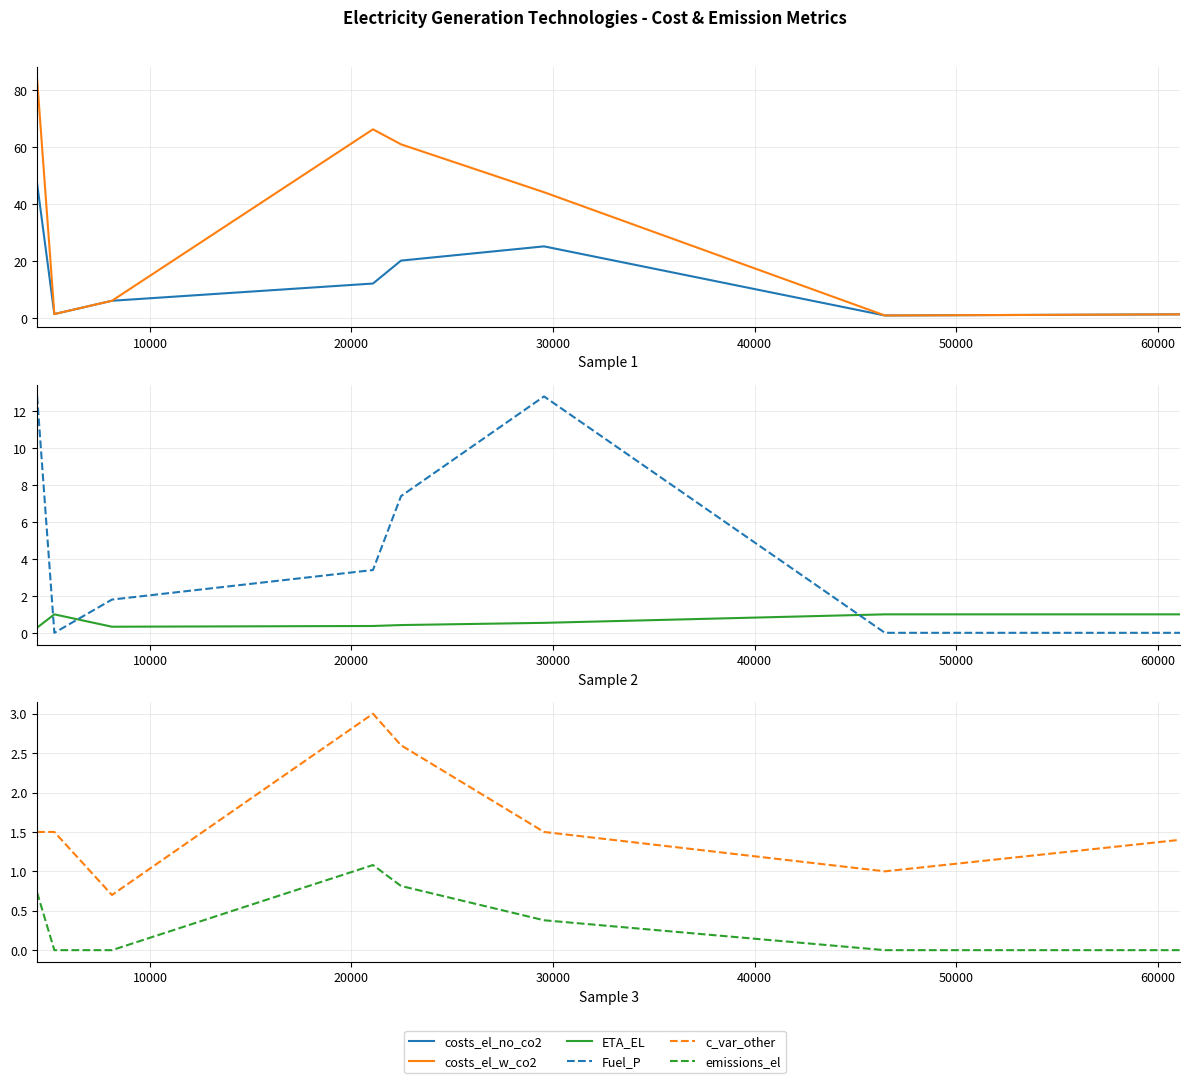

What is the difference between the second highest and second lowest values in the c_var_other series?

1.6